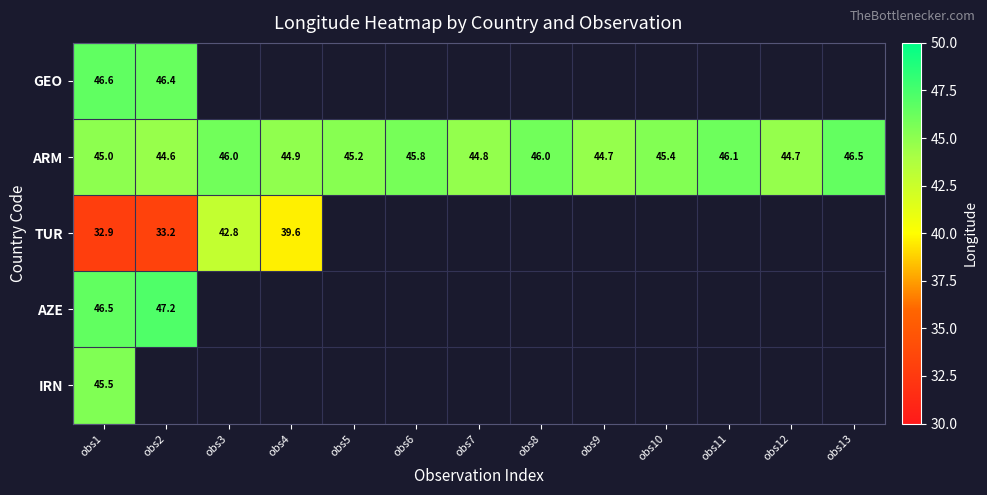

At which category is the sum across all series the highest?

obs1